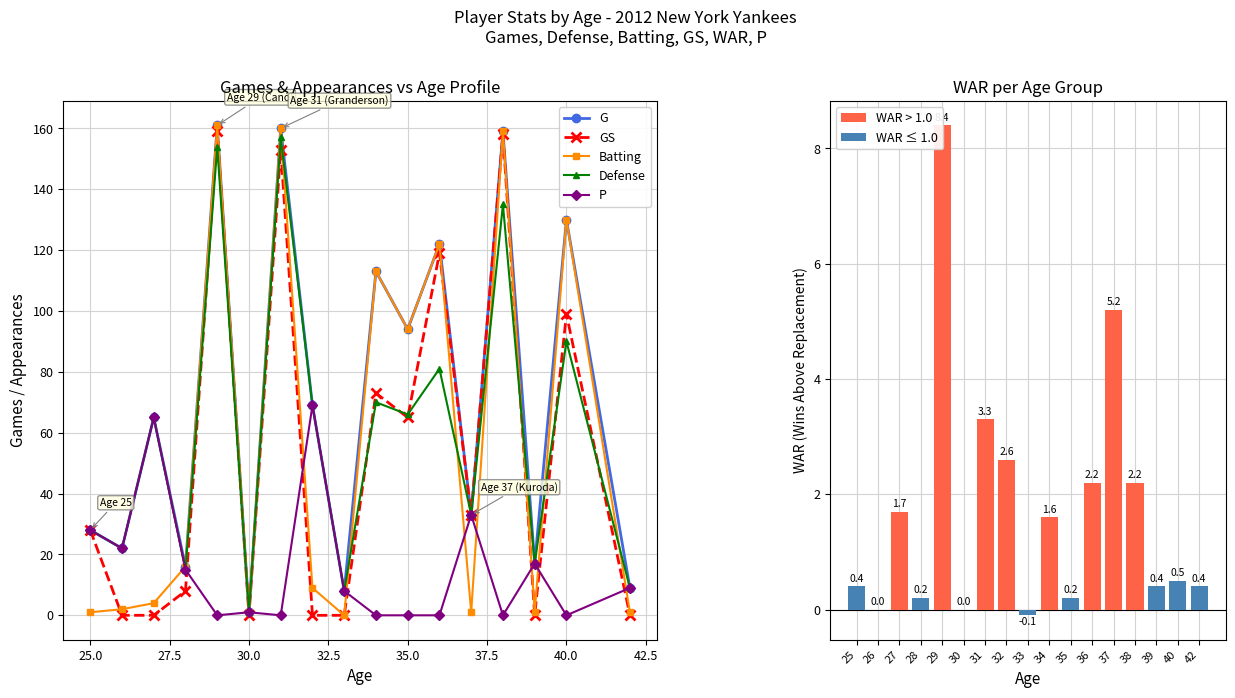

What are all the series names shown in the legend?

G, GS, Batting, Defense, P, WAR